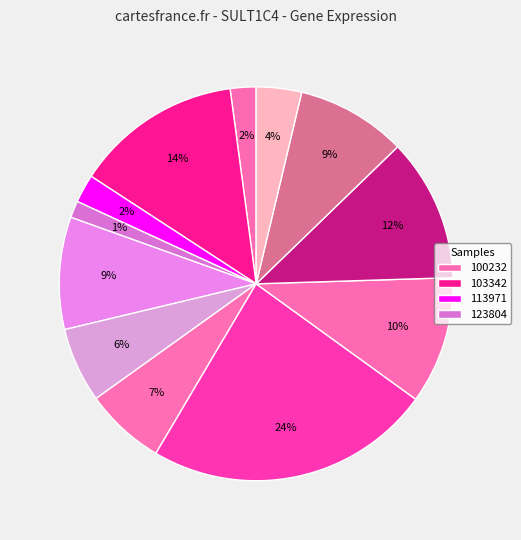

How many segments does this pie chart have?

12